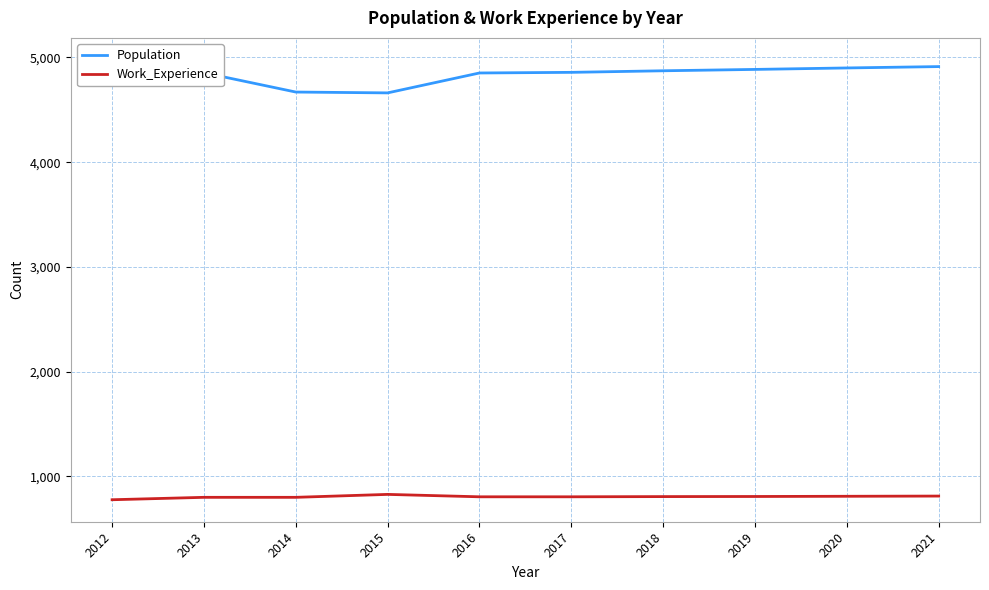

True or false: Work_Experience has a value of 801 at 2013.

True